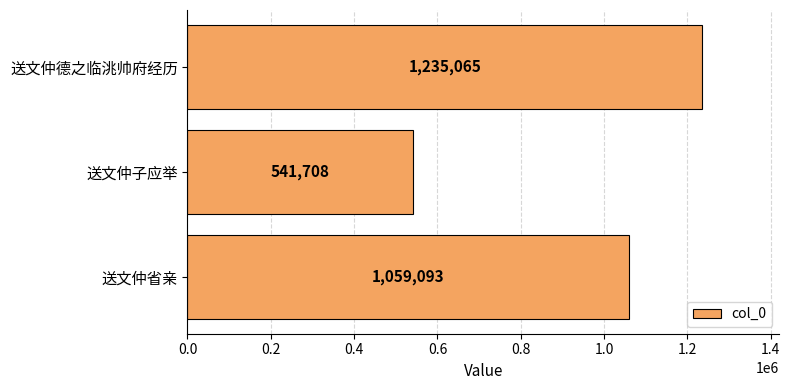

Count the values in the range 541708 to 1235065.

3